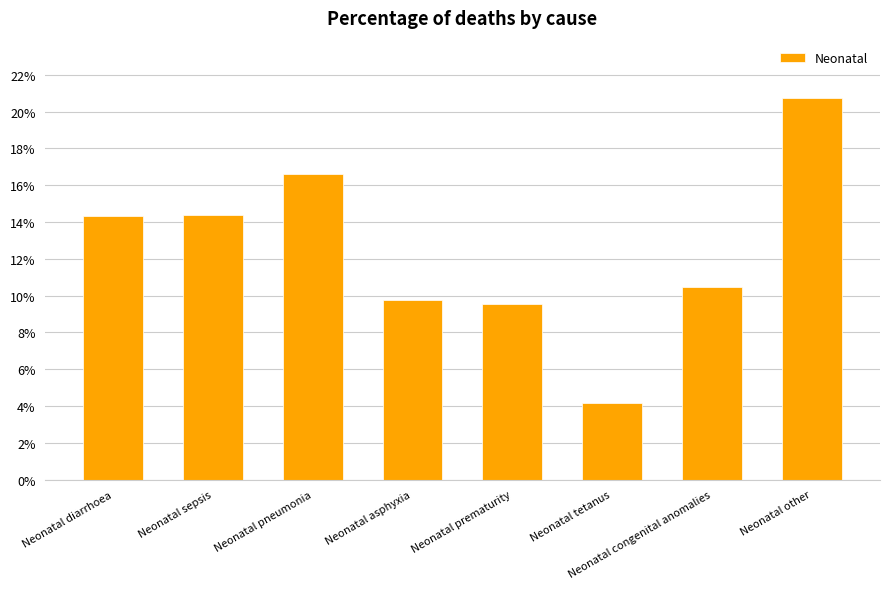

Count the values in the range 0 to 1.

8